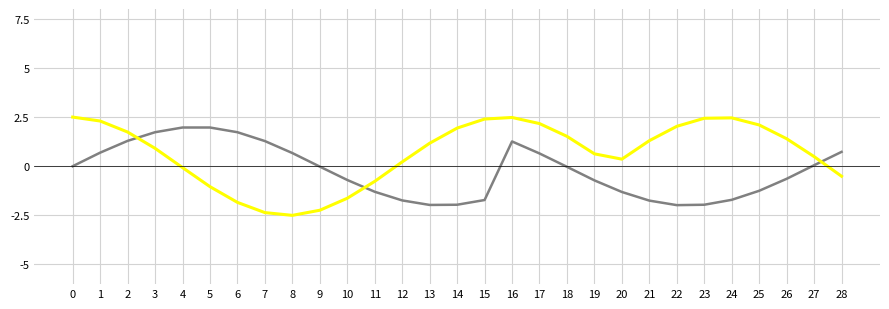

What is the spread (max minus min) of values at 5?

3.0